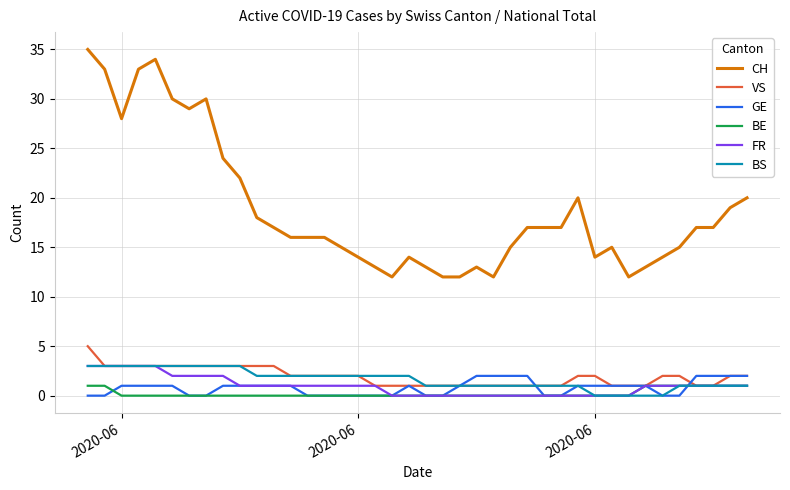

Count the number of categories in the chart.

40